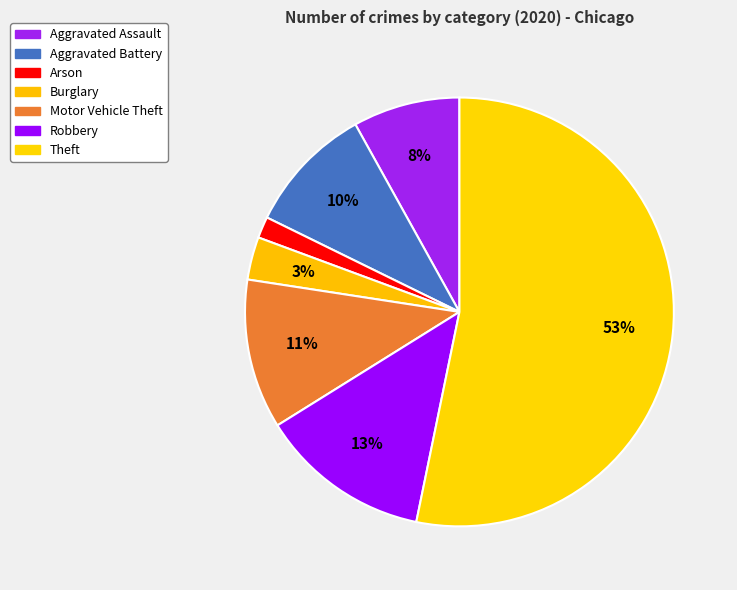

How many slices are in this pie chart?

7